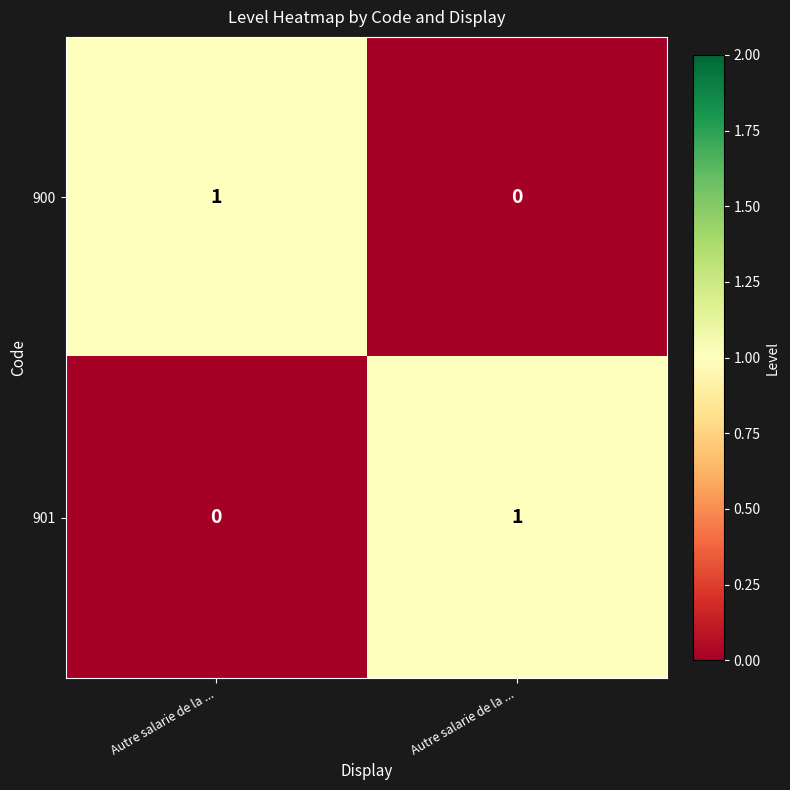

Which series has the widest spread of values?

900